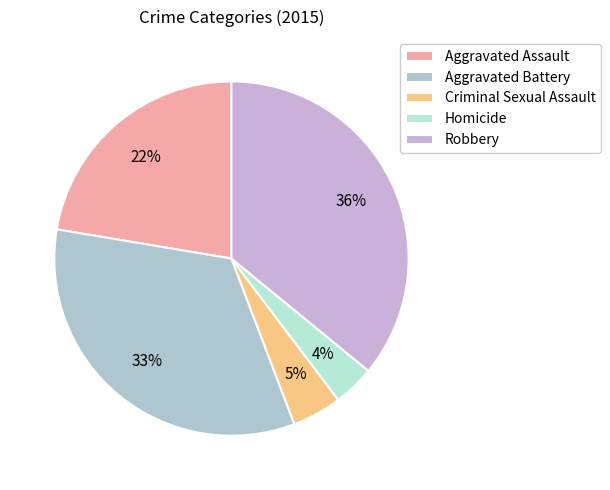

To the nearest percent, what is the combined percentage of Robbery and Homicide?

40%